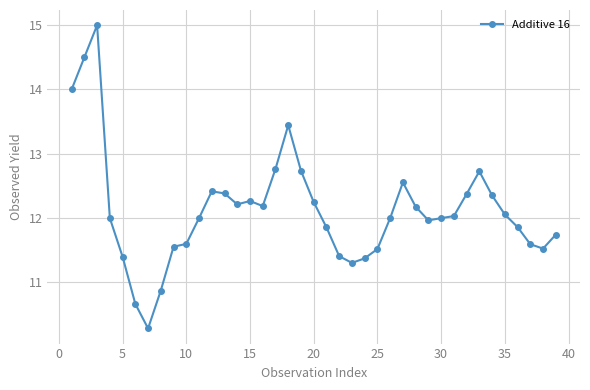

What is the value of the 14th point from the left?

12.2